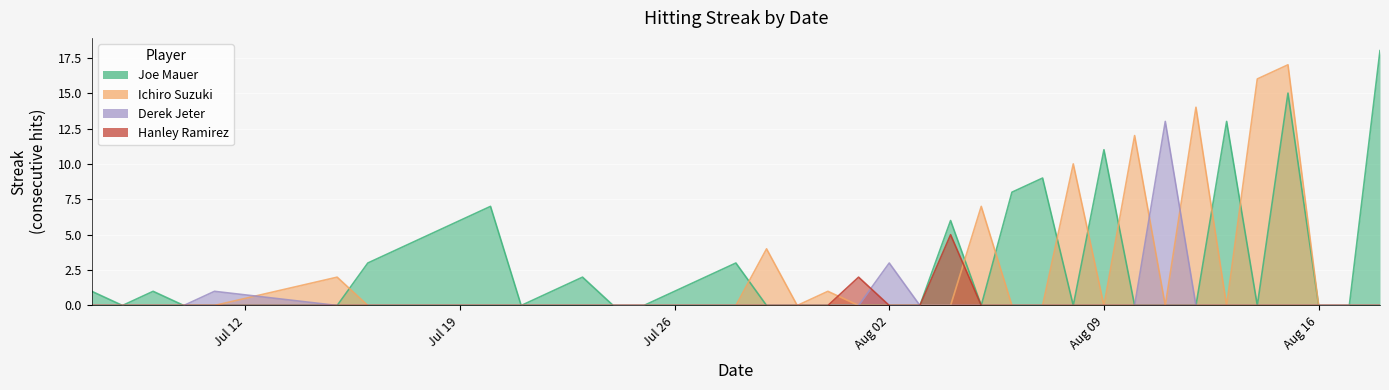

How many intersections are there between Ichiro Suzuki and Hanley Ramirez?

2